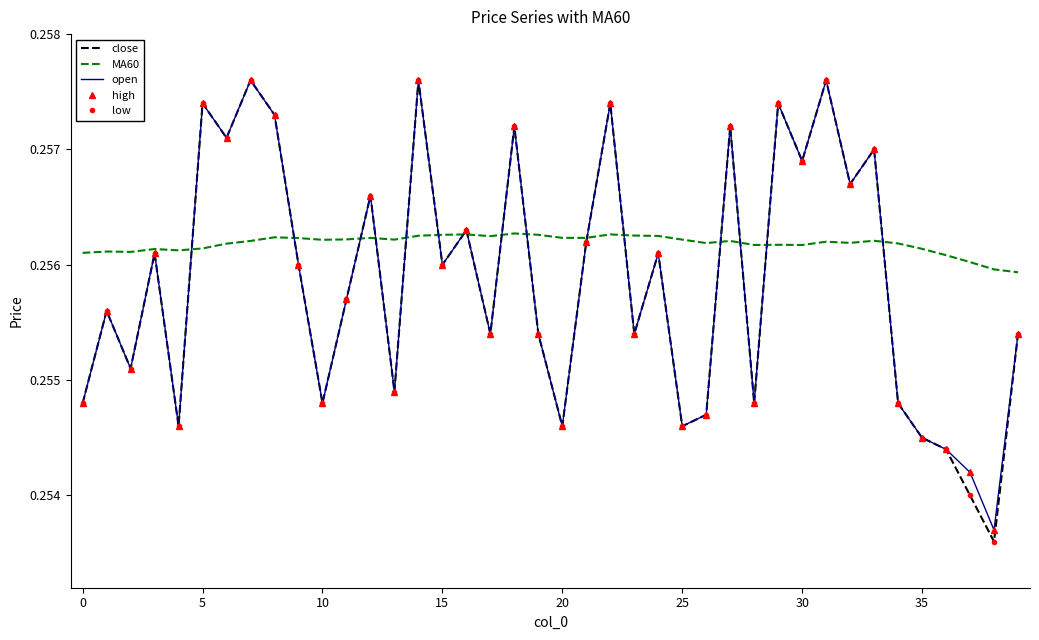

How many lines are shown in the chart?

5